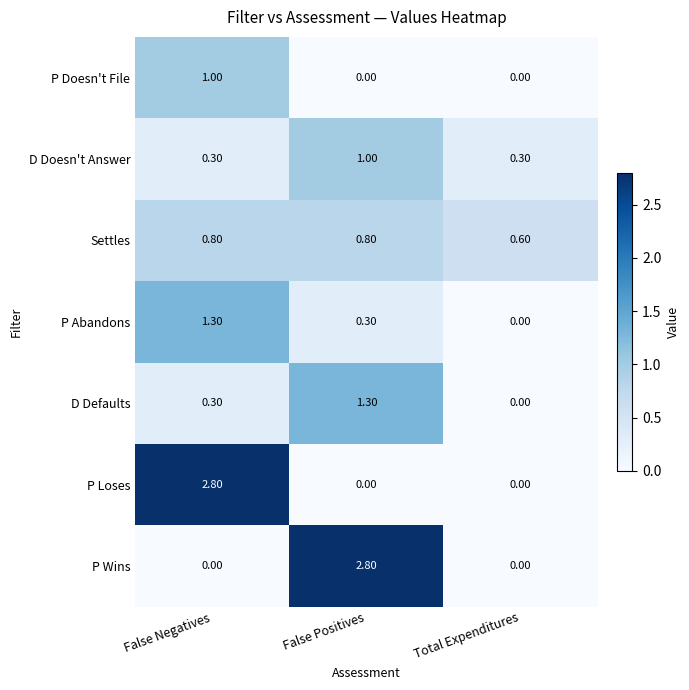

Rank the categories by P Abandons value from lowest to highest.

Total Expenditures, False Positives, False Negatives